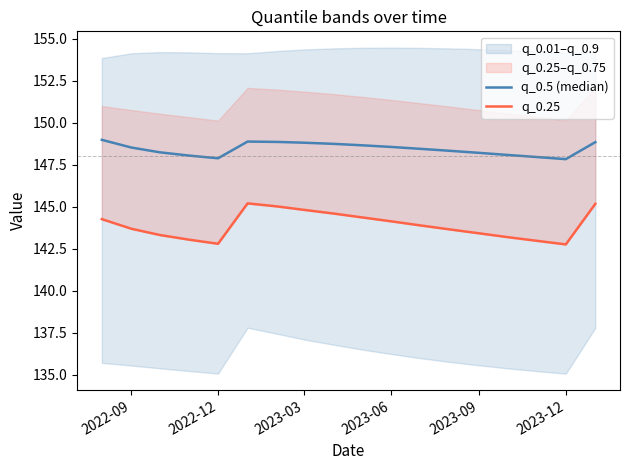

At which category does the chart reach its peak across all series?

2022-09